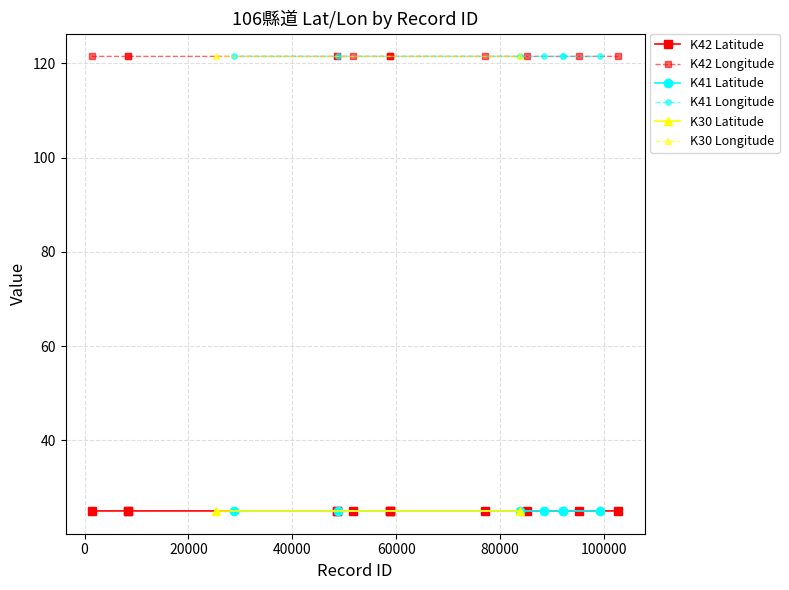

What is the sum of the Longitude values at 83792 and 102768?

242.9